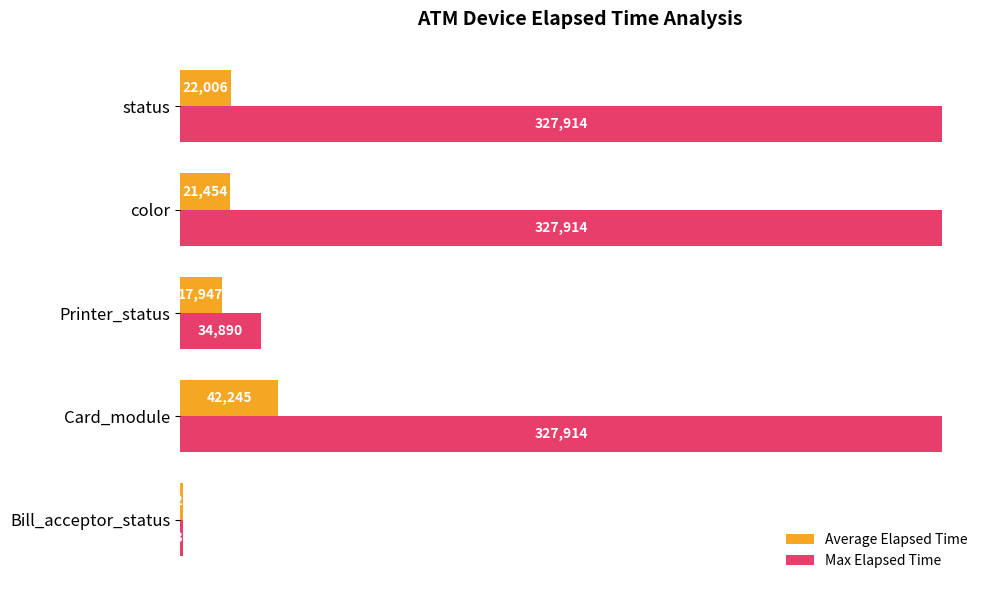

At which category is the sum across all series the highest?

Card_module